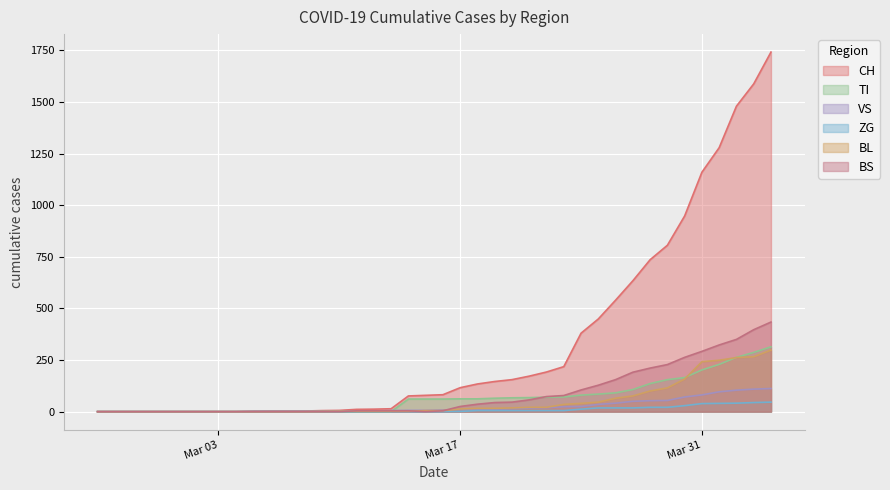

What is the difference between the maximum and minimum values in the VS series?

112